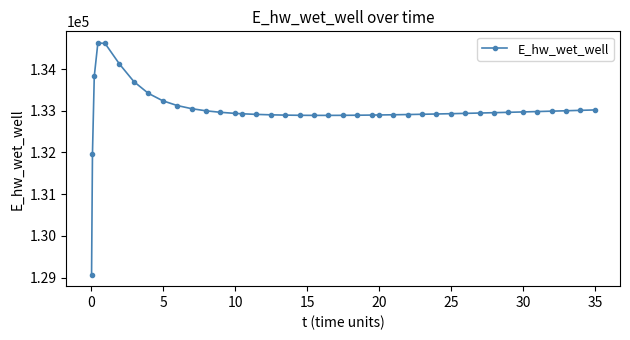

What is the maximum value shown in the chart?

134628.0